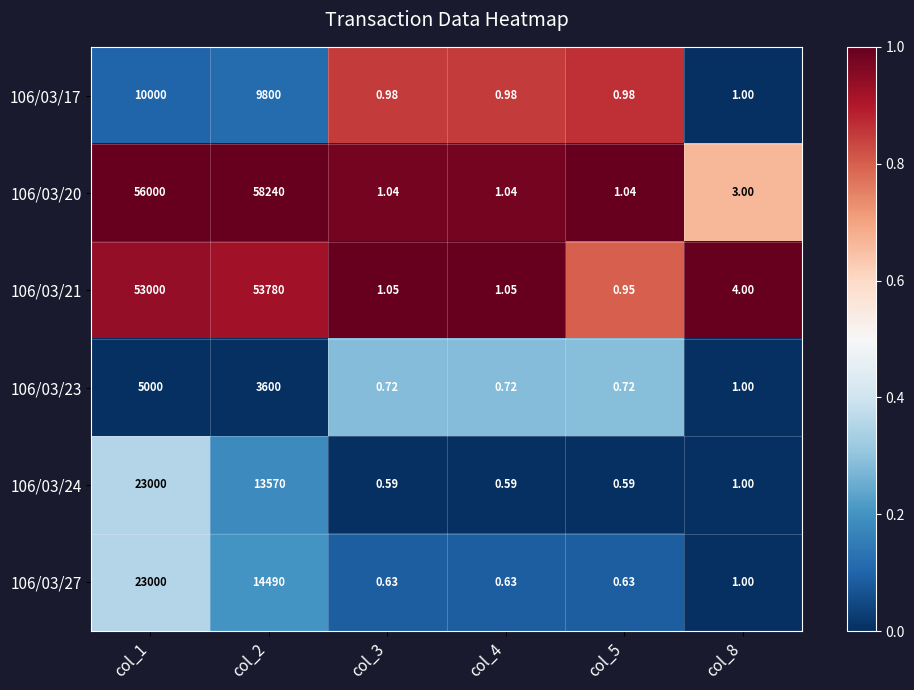

Count the number of categories in the chart.

6